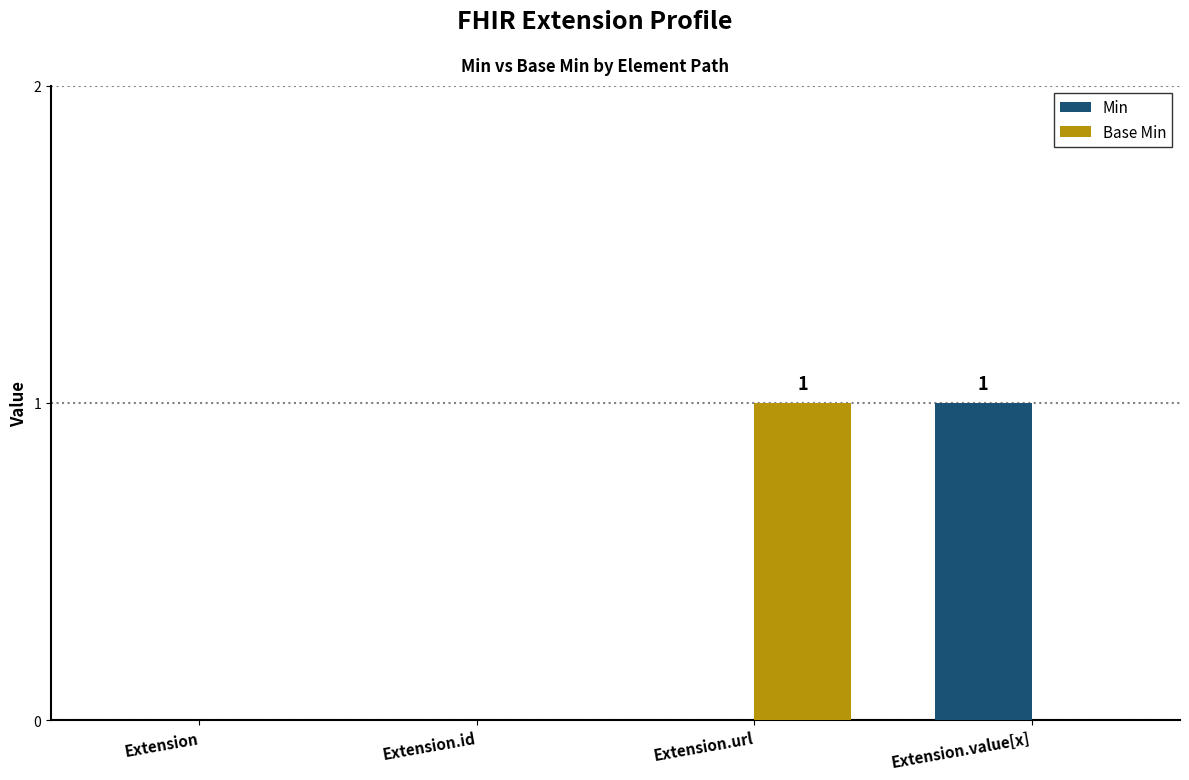

At which label does Min reach its peak?

Extension.value[x]